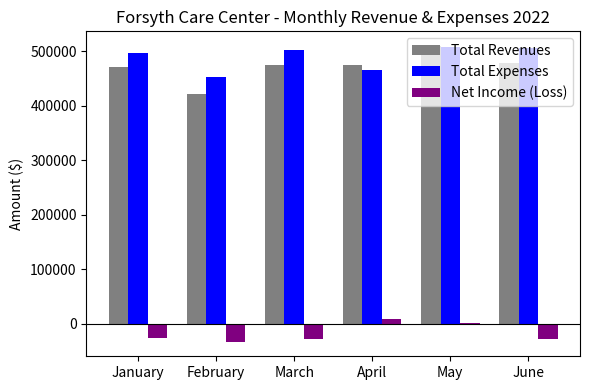

Which series has the widest spread of values?

Total Revenues